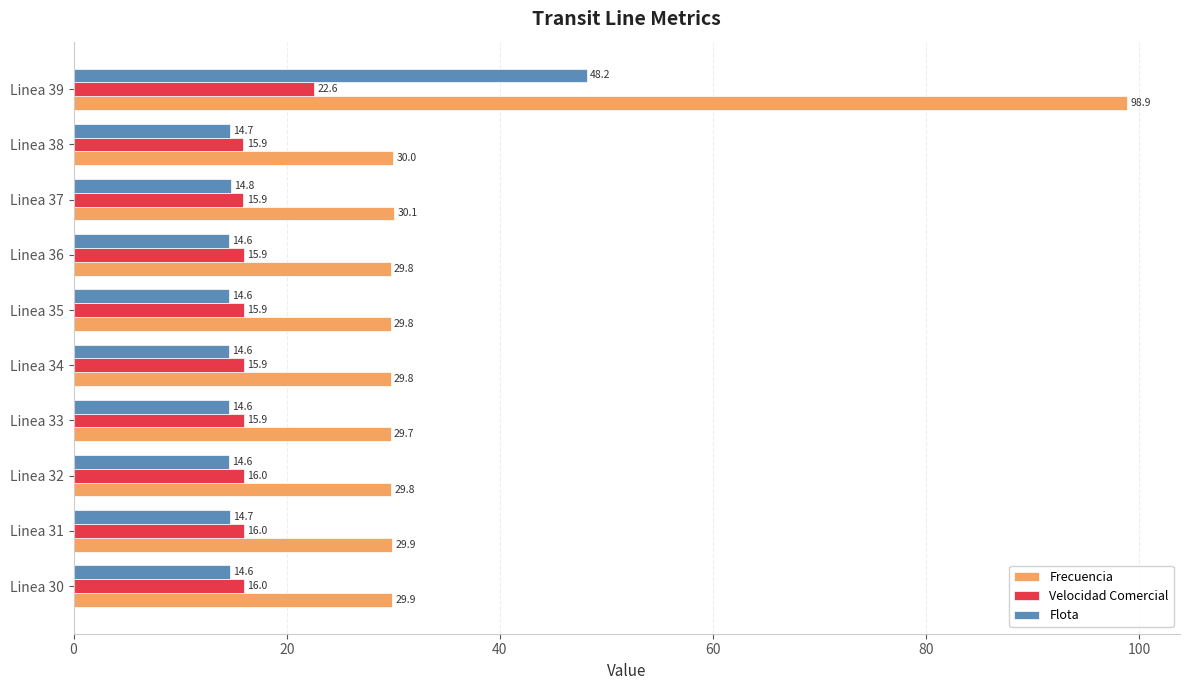

Where is Frecuencia nearest to the value 64?

Linea 37